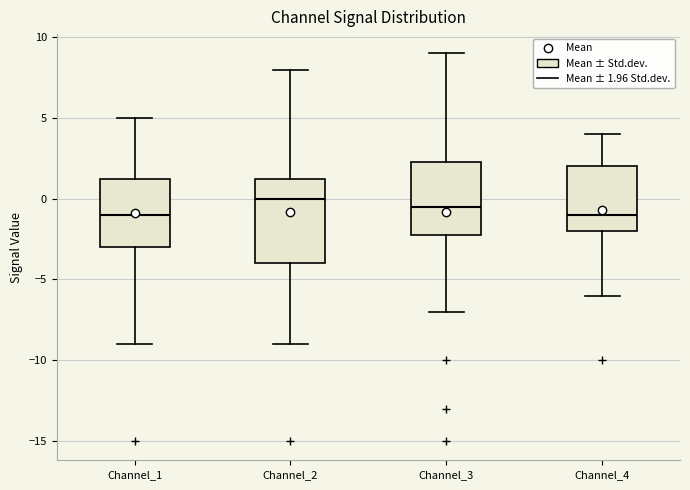

Where does the upper whisker of the box for Channel_1 end on the y-axis? The values are not printed on the chart, so give them approximately, as read against the axis.

5.0